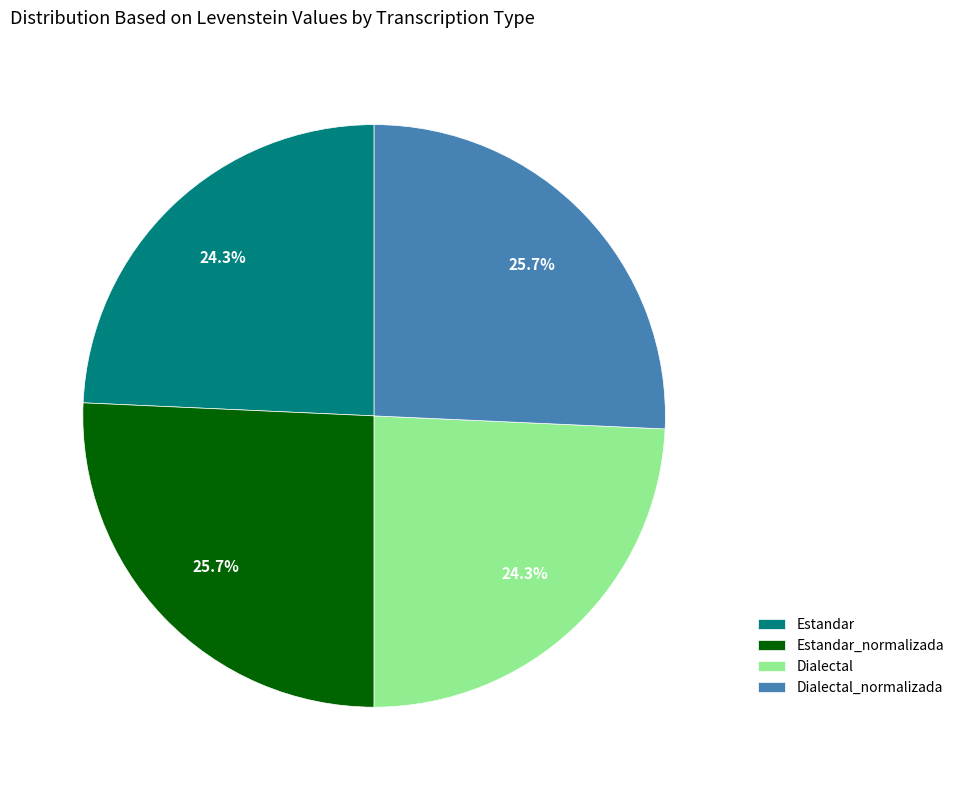

To the nearest percent, what is the difference between the largest and smallest slice percentages?

1%